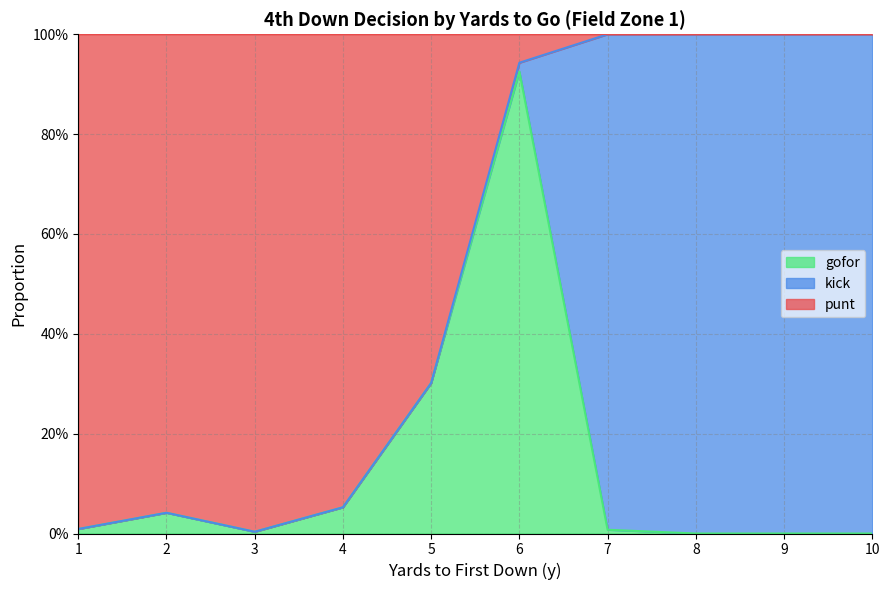

Does the chart have visible grid lines?

Yes